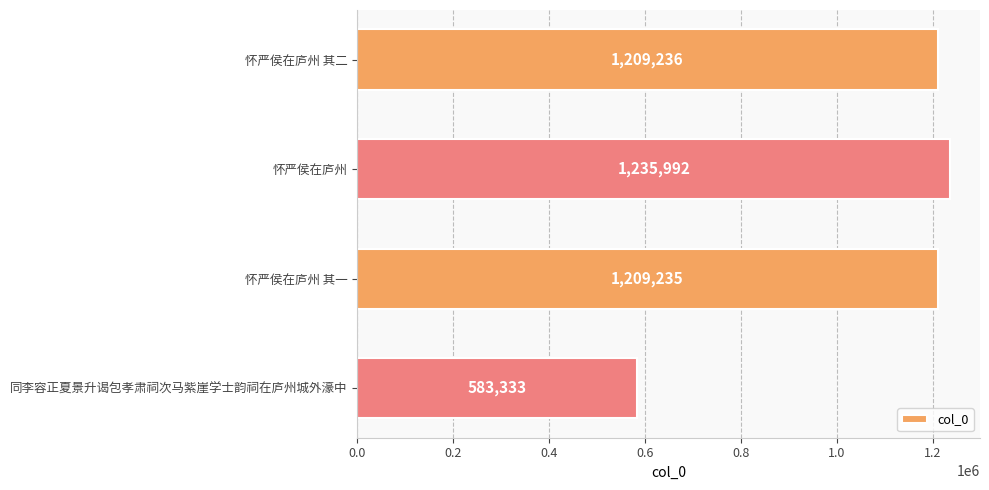

Rank the categories by value from highest to lowest.

怀严侯在庐州, 怀严侯在庐州 其二, 怀严侯在庐州 其一, 同李容正夏景升谒包孝肃祠次马紫崖学士韵祠在庐州城外濠中